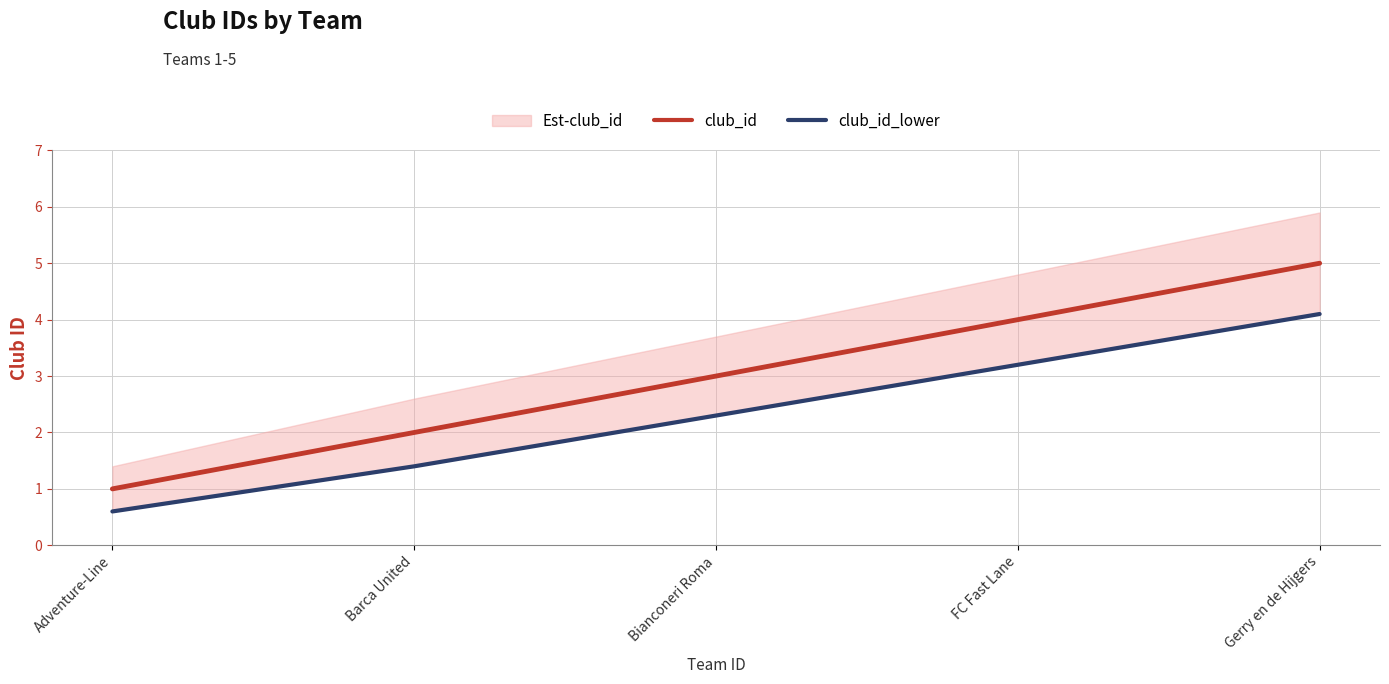

What is the difference between the club_id_lower values at Barca United and FC Fast Lane?

1.8